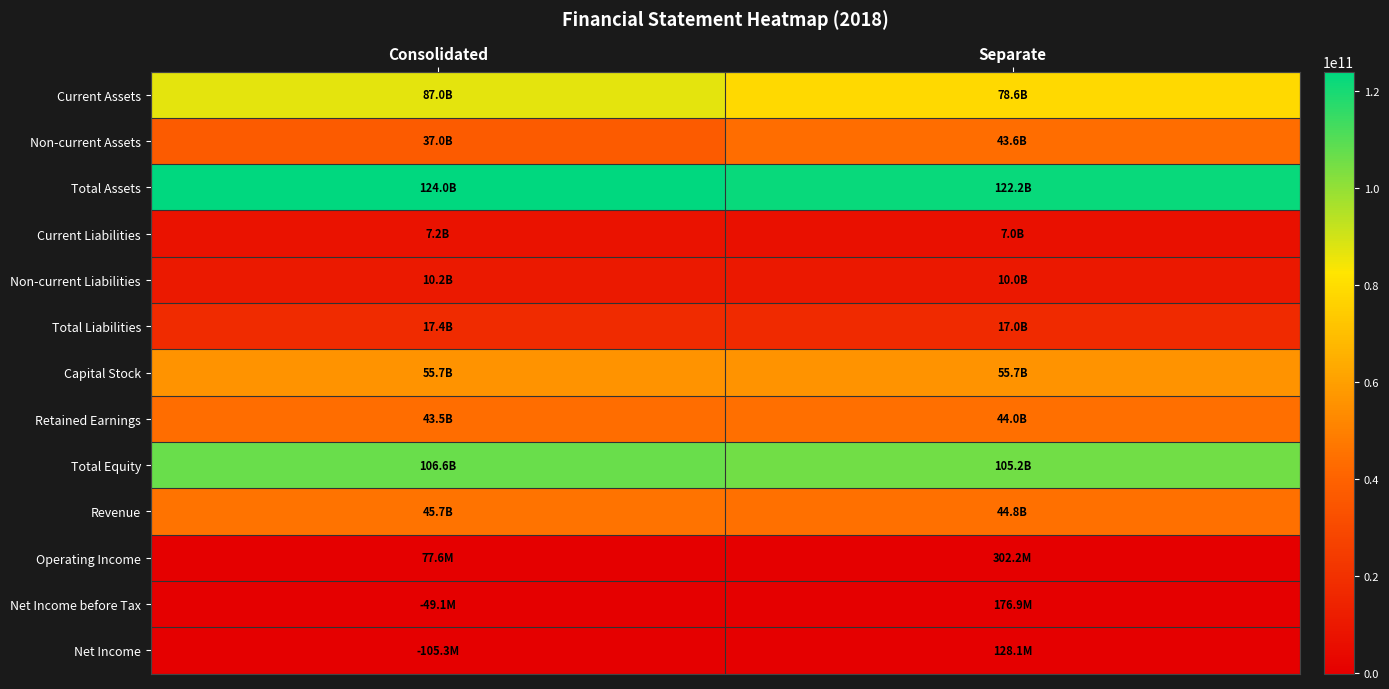

At how many categories does at least one series exceed 8894702729?

2